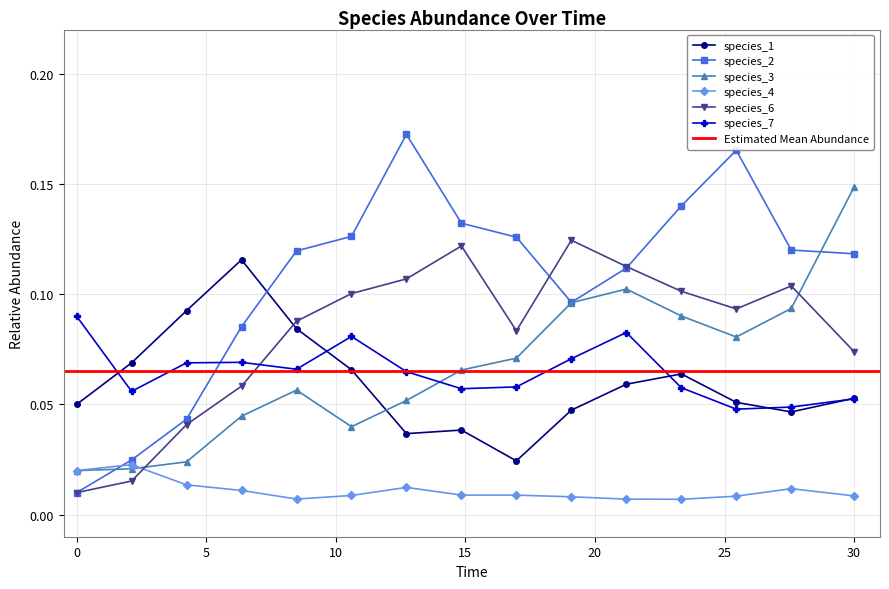

How many species_7 values are between 0 and 1?

15